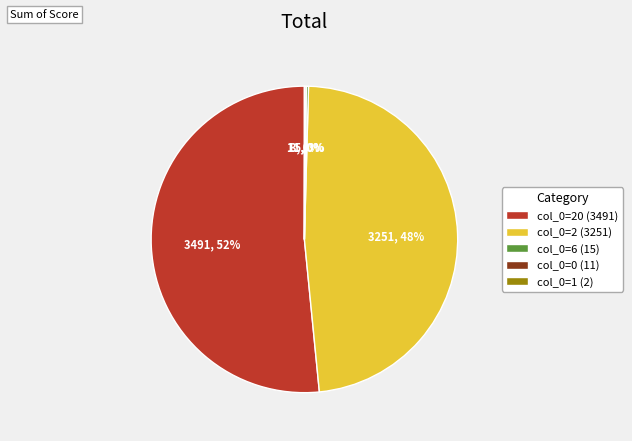

True or false: col_0=20 (3491) accounts for 52% of the total.

True